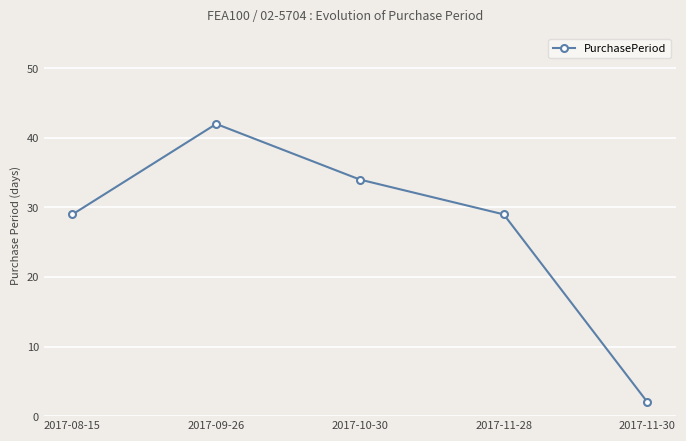

What position from the right is 2017-08-15?

5